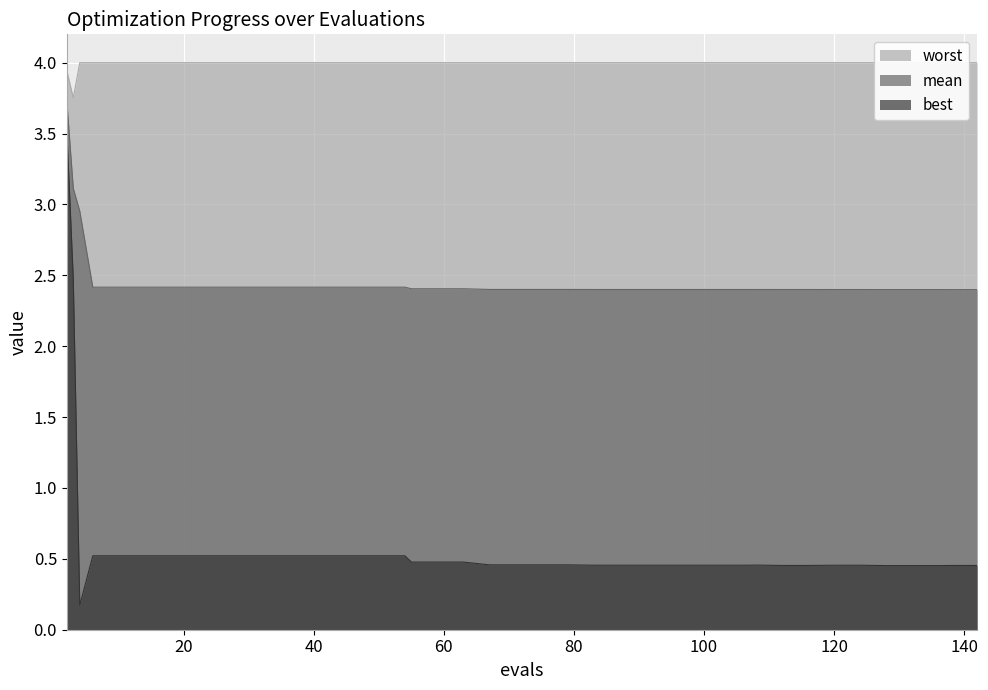

Rank the series by their maximum value, from highest to lowest.

worst, mean, best